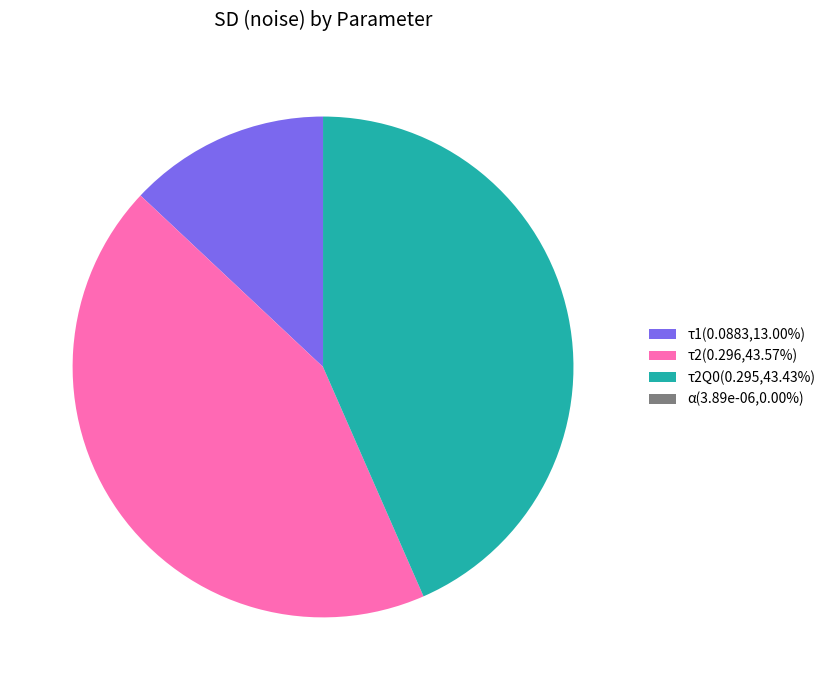

Does any single category account for the majority?

No